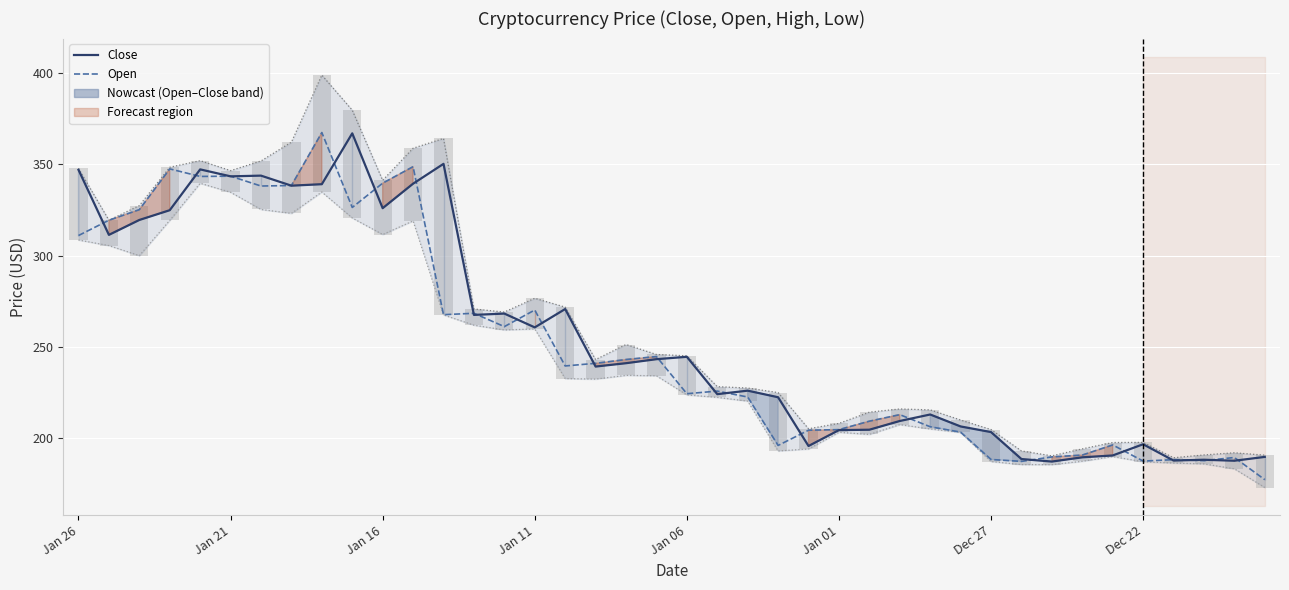

What is the label of the 28th bar from the right?

12